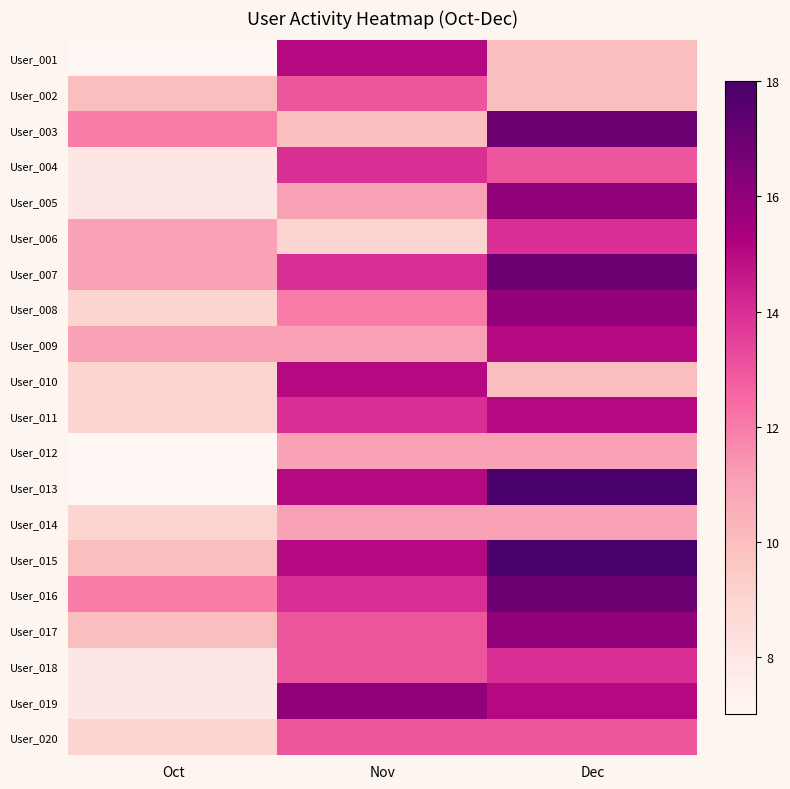

At Oct, list the series in order from smallest to largest.

User_001, User_012, User_013, User_004, User_005, User_018, User_019, User_008, User_010, User_011, User_014, User_020, User_002, User_015, User_017, User_006, User_007, User_009, User_003, User_016